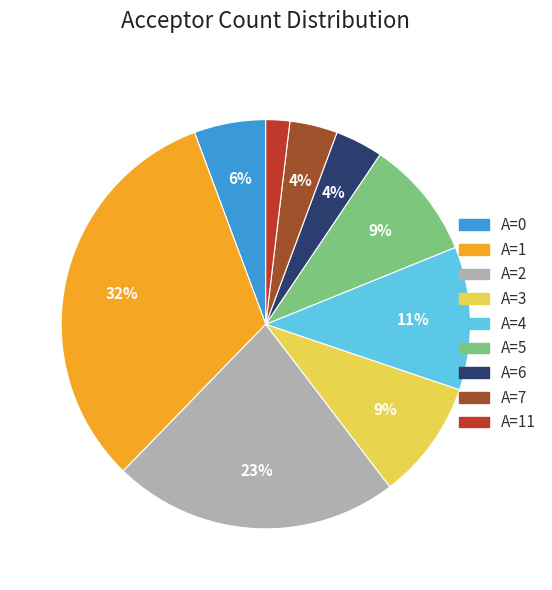

To the nearest percent, what is the difference between the largest and smallest slice percentages?

30%